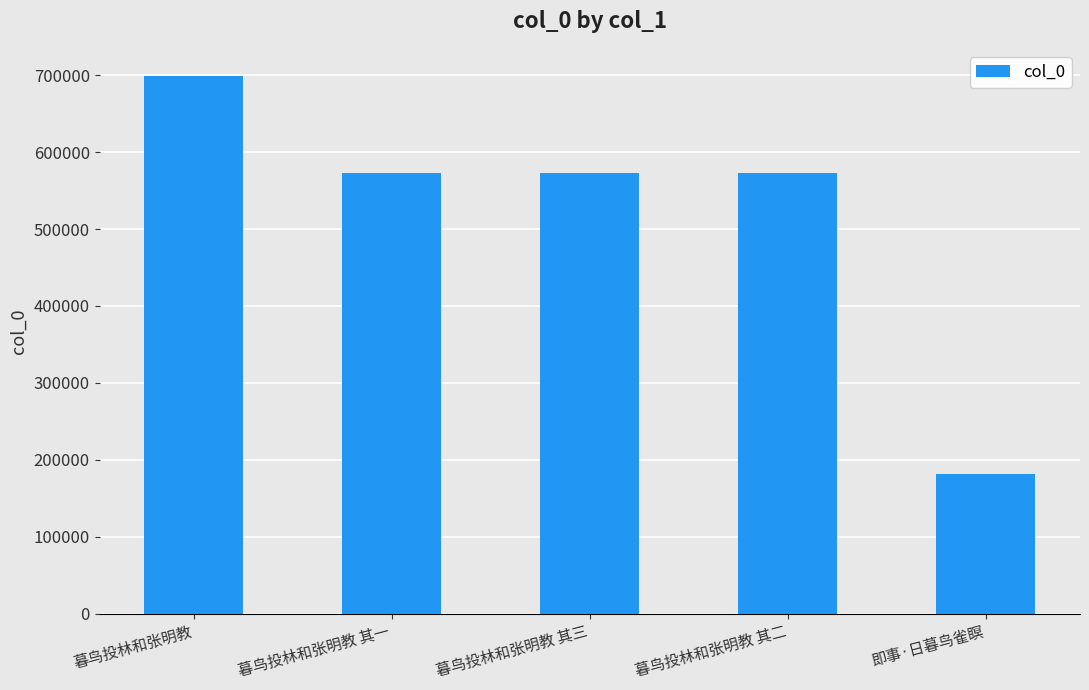

What is the value of the 5th bar from the left?

181627